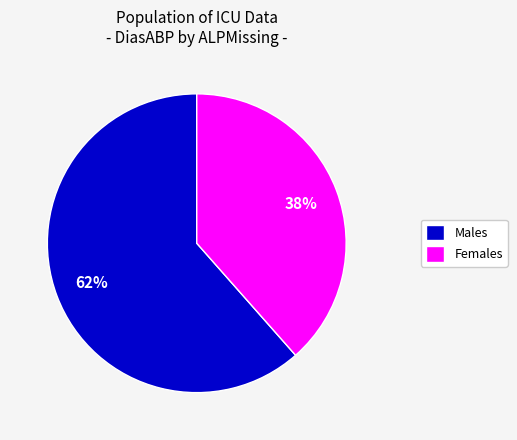

How many slices are in this pie chart?

2